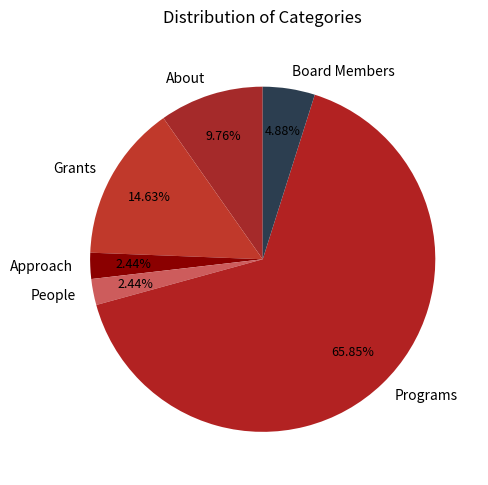

To the nearest percent, what portion does Approach represent?

2%